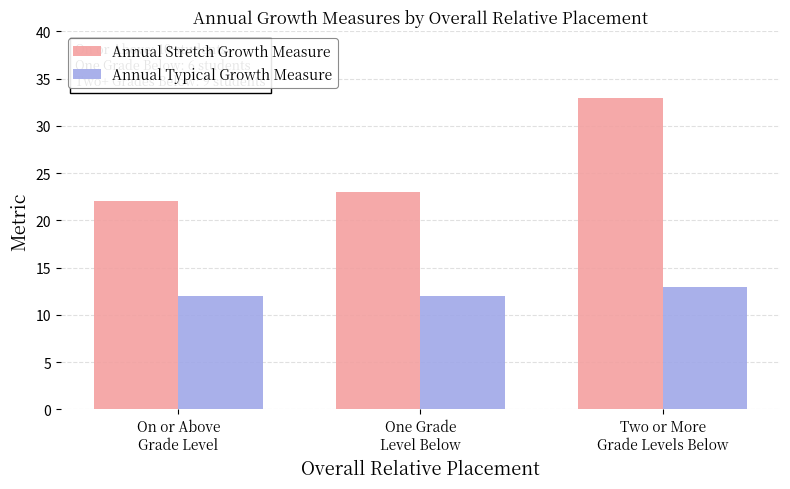

Reading left to right, list all the values displayed in this chart.

Annual Stretch Growth Measure: On or Above
Grade Level=22	One Grade
Level Below=23	Two or More
Grade Levels Below=33
Annual Typical Growth Measure: On or Above
Grade Level=12	One Grade
Level Below=12	Two or More
Grade Levels Below=13